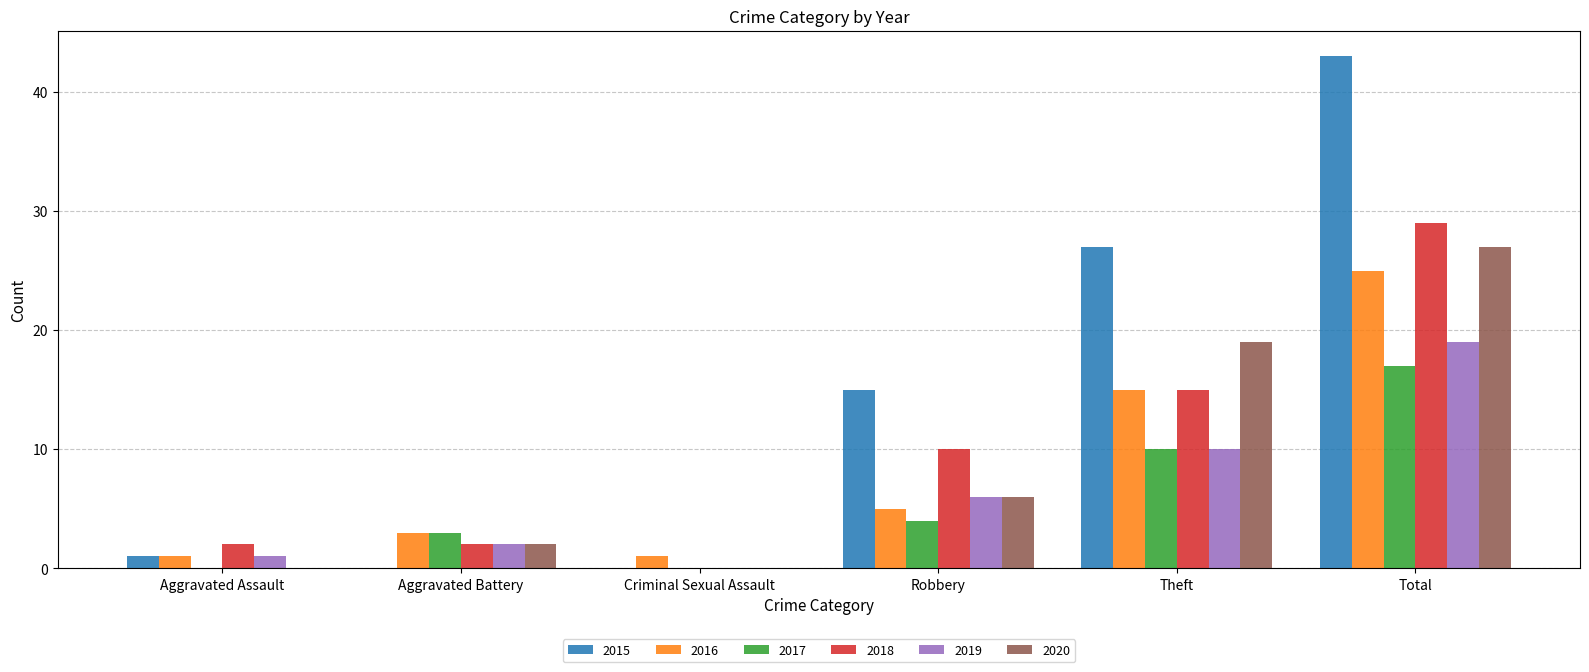

Is the value of 2017 at Aggravated Battery greater than the value of 2018 at Theft?

No